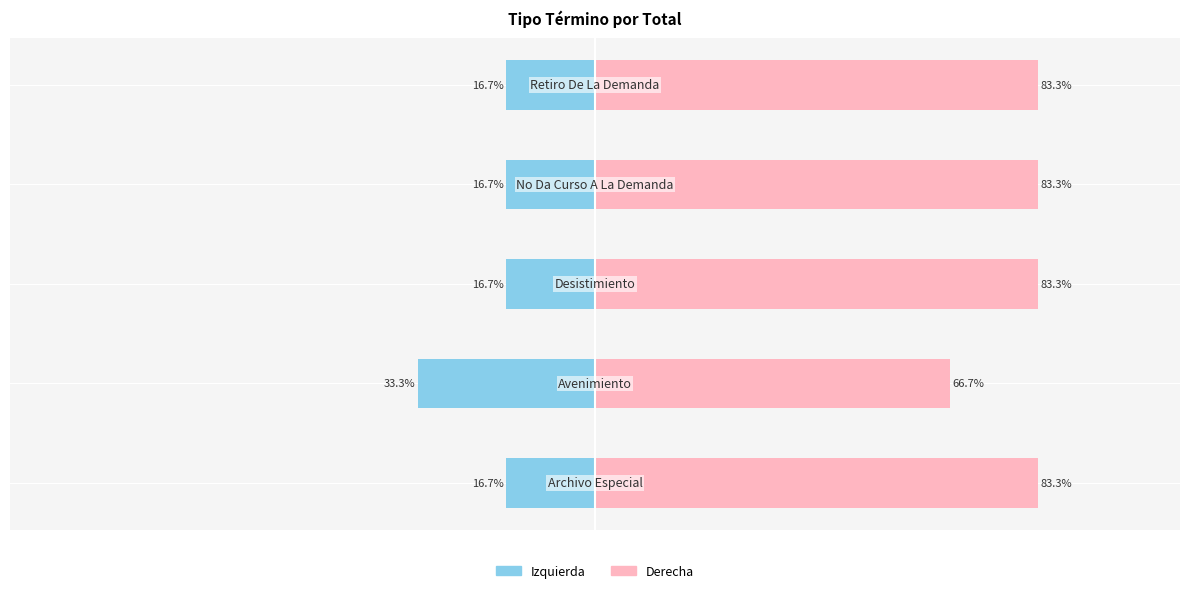

What is the difference between the second highest and minimum values in the Total (derecha) series?

16.7